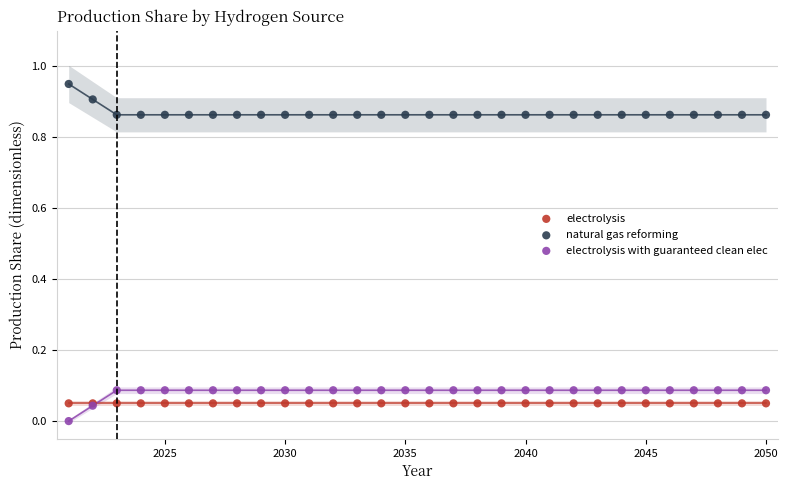

Which series reaches the minimum Y coordinate?

electrolysis with guaranteed clean elec